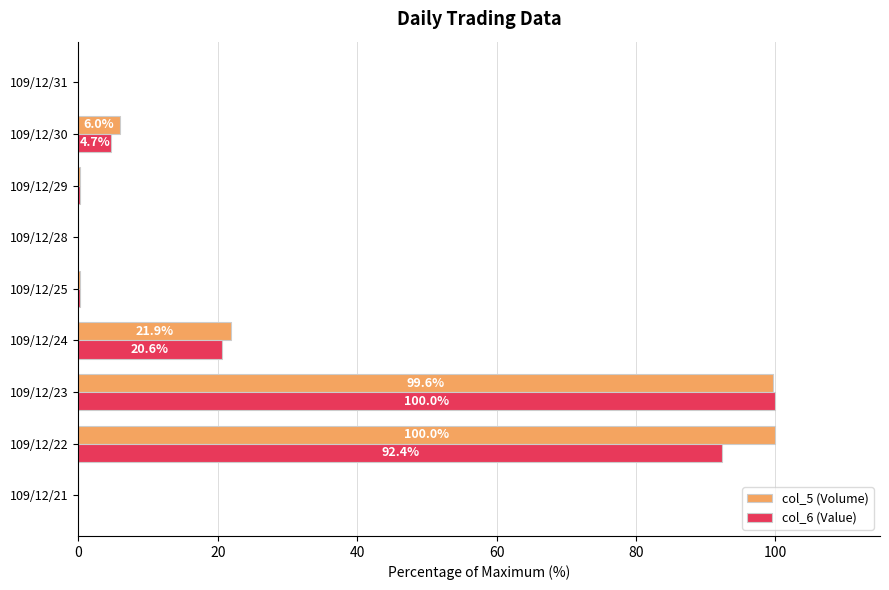

How many series are shown in this chart?

2